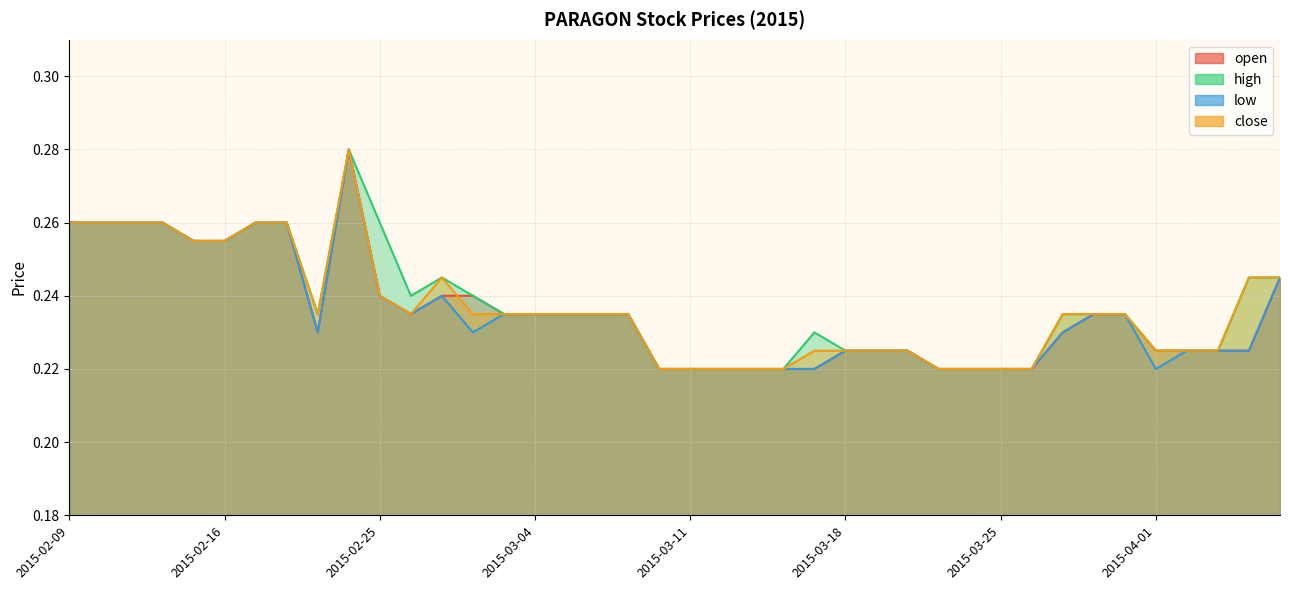

Reading right to left, transcribe all the data shown in this chart.

open: 2015-04-07=0.2	2015-04-06=0.2	2015-04-03=0.2	2015-04-02=0.2	2015-04-01=0.2	2015-03-31=0.2	2015-03-30=0.2	2015-03-27=0.2	2015-03-26=0.2	2015-03-25=0.2	2015-03-24=0.2	2015-03-23=0.2	2015-03-20=0.2	2015-03-19=0.2	2015-03-18=0.2	2015-03-17=0.2	2015-03-16=0.2	2015-03-13=0.2	2015-03-12=0.2	2015-03-11=0.2	2015-03-10=0.2	2015-03-09=0.2	2015-03-06=0.2	2015-03-05=0.2	2015-03-04=0.2	2015-03-03=0.2	2015-03-02=0.2	2015-02-27=0.2	2015-02-26=0.2	2015-02-25=0.2	2015-02-24=0.3	2015-02-23=0.2	2015-02-18=0.3	2015-02-17=0.3	2015-02-16=0.3	2015-02-13=0.3	2015-02-12=0.3	2015-02-11=0.3	2015-02-10=0.3	2015-02-09=0.3
high: 2015-04-07=0.2	2015-04-06=0.2	2015-04-03=0.2	2015-04-02=0.2	2015-04-01=0.2	2015-03-31=0.2	2015-03-30=0.2	2015-03-27=0.2	2015-03-26=0.2	2015-03-25=0.2	2015-03-24=0.2	2015-03-23=0.2	2015-03-20=0.2	2015-03-19=0.2	2015-03-18=0.2	2015-03-17=0.2	2015-03-16=0.2	2015-03-13=0.2	2015-03-12=0.2	2015-03-11=0.2	2015-03-10=0.2	2015-03-09=0.2	2015-03-06=0.2	2015-03-05=0.2	2015-03-04=0.2	2015-03-03=0.2	2015-03-02=0.2	2015-02-27=0.2	2015-02-26=0.2	2015-02-25=0.3	2015-02-24=0.3	2015-02-23=0.2	2015-02-18=0.3	2015-02-17=0.3	2015-02-16=0.3	2015-02-13=0.3	2015-02-12=0.3	2015-02-11=0.3	2015-02-10=0.3	2015-02-09=0.3
low: 2015-04-07=0.2	2015-04-06=0.2	2015-04-03=0.2	2015-04-02=0.2	2015-04-01=0.2	2015-03-31=0.2	2015-03-30=0.2	2015-03-27=0.2	2015-03-26=0.2	2015-03-25=0.2	2015-03-24=0.2	2015-03-23=0.2	2015-03-20=0.2	2015-03-19=0.2	2015-03-18=0.2	2015-03-17=0.2	2015-03-16=0.2	2015-03-13=0.2	2015-03-12=0.2	2015-03-11=0.2	2015-03-10=0.2	2015-03-09=0.2	2015-03-06=0.2	2015-03-05=0.2	2015-03-04=0.2	2015-03-03=0.2	2015-03-02=0.2	2015-02-27=0.2	2015-02-26=0.2	2015-02-25=0.2	2015-02-24=0.3	2015-02-23=0.2	2015-02-18=0.3	2015-02-17=0.3	2015-02-16=0.3	2015-02-13=0.3	2015-02-12=0.3	2015-02-11=0.3	2015-02-10=0.3	2015-02-09=0.3
close: 2015-04-07=0.2	2015-04-06=0.2	2015-04-03=0.2	2015-04-02=0.2	2015-04-01=0.2	2015-03-31=0.2	2015-03-30=0.2	2015-03-27=0.2	2015-03-26=0.2	2015-03-25=0.2	2015-03-24=0.2	2015-03-23=0.2	2015-03-20=0.2	2015-03-19=0.2	2015-03-18=0.2	2015-03-17=0.2	2015-03-16=0.2	2015-03-13=0.2	2015-03-12=0.2	2015-03-11=0.2	2015-03-10=0.2	2015-03-09=0.2	2015-03-06=0.2	2015-03-05=0.2	2015-03-04=0.2	2015-03-03=0.2	2015-03-02=0.2	2015-02-27=0.2	2015-02-26=0.2	2015-02-25=0.2	2015-02-24=0.3	2015-02-23=0.2	2015-02-18=0.3	2015-02-17=0.3	2015-02-16=0.3	2015-02-13=0.3	2015-02-12=0.3	2015-02-11=0.3	2015-02-10=0.3	2015-02-09=0.3